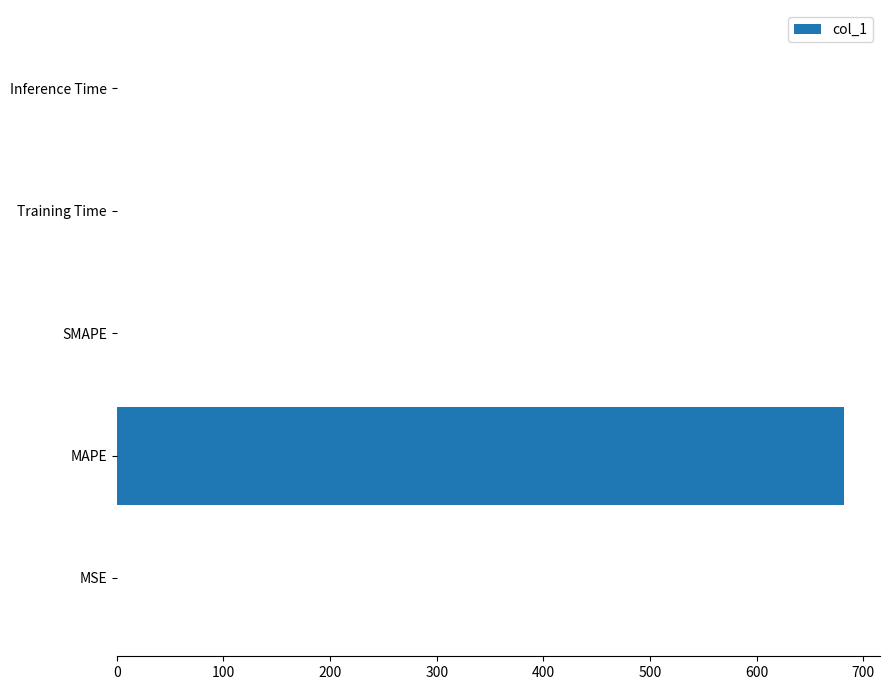

Which category has the highest value across all series?

MAPE